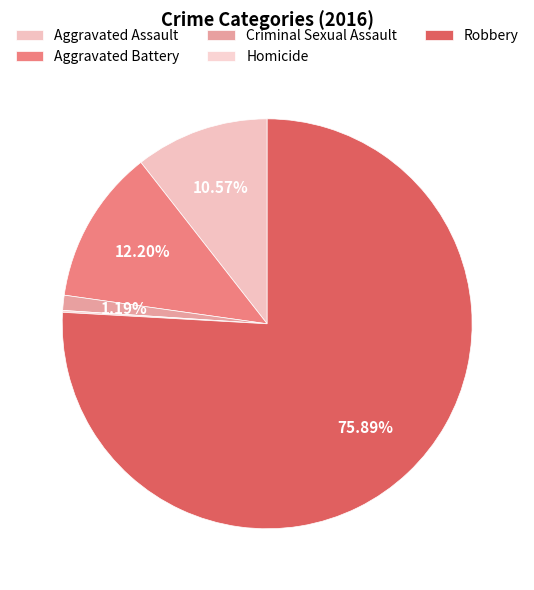

How many segments does this pie chart have?

5